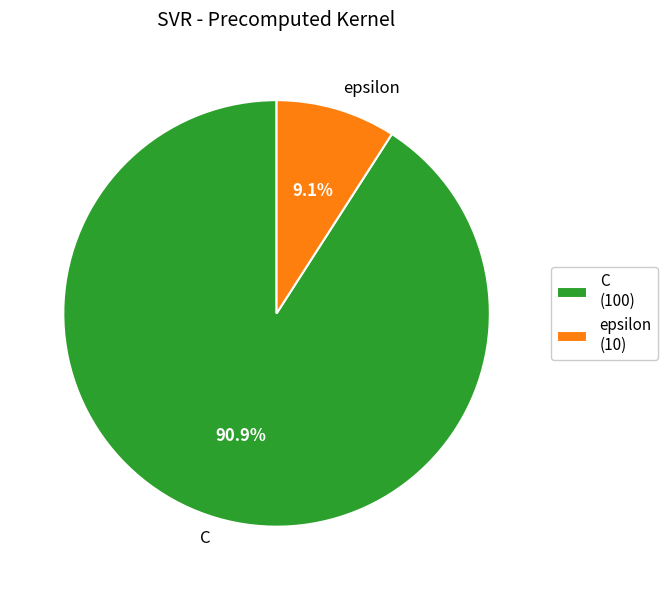

How many segments does this pie chart have?

2